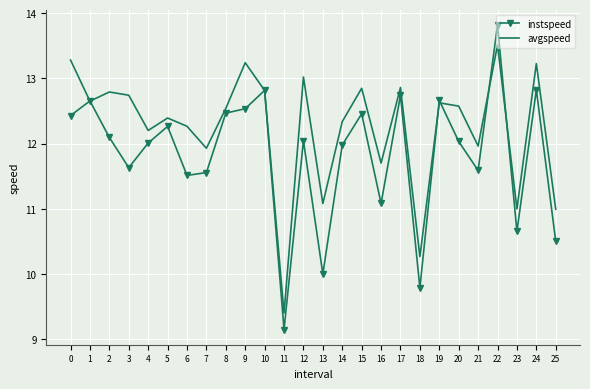

After their last crossing, which series has the higher values: avgspeed or instspeed?

avgspeed